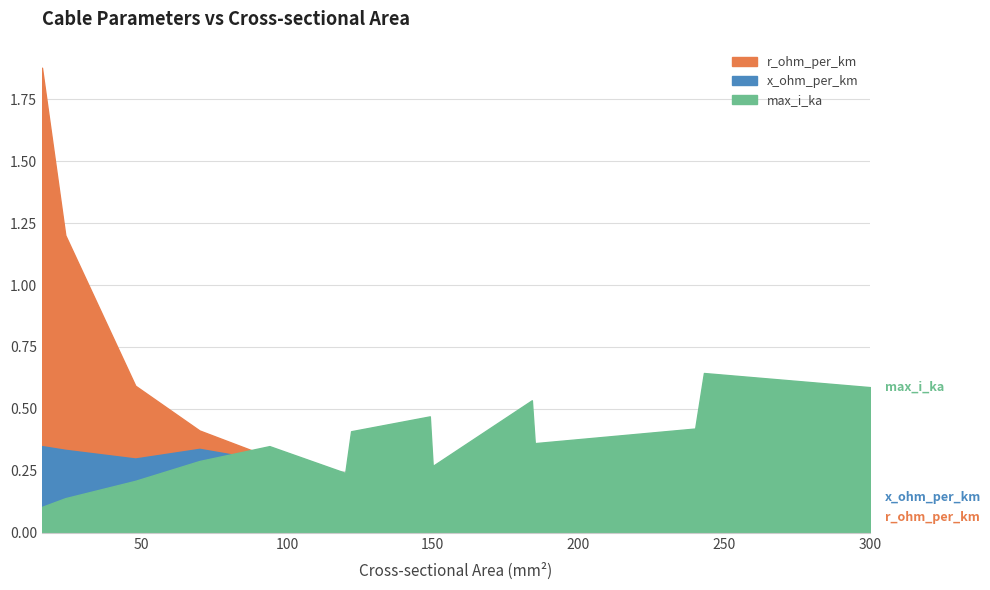

Reading right to left, extract all data points from this chart.

r_ohm_per_km: 0.1	0.1	0.1	0.2	0.2	0.2	0.2	0.2	0.2	0.3	0.4	0.6	1.2	1.9
x_ohm_per_km: 0.1	0.3	0.1	0.1	0.3	0.1	0.3	0.3	0.1	0.3	0.3	0.3	0.3	0.3
max_i_ka: 0.6	0.6	0.4	0.4	0.5	0.3	0.5	0.4	0.2	0.3	0.3	0.2	0.1	0.1